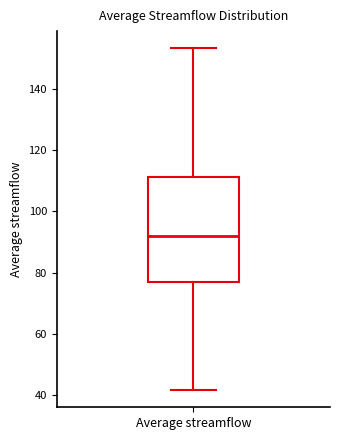

Read this box plot against the y-axis: the position of the median line, the range covered by the box, and the ends of both whiskers. The values are not printed on the chart, so give them approximately, as read against the axis.

median 92, box 76 to 112, whiskers 42 to 154